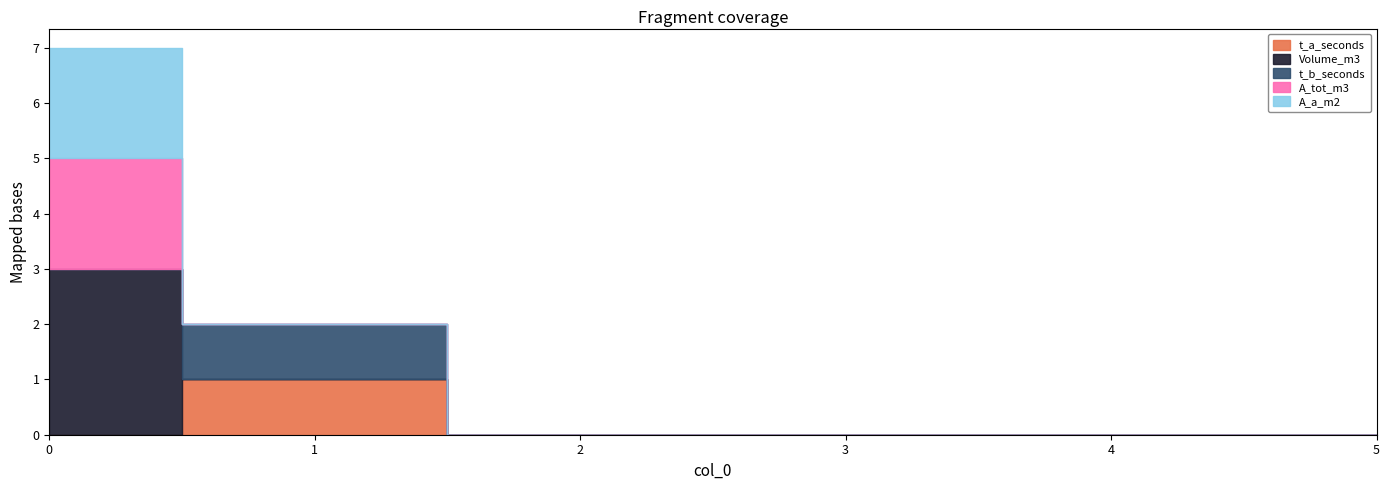

Reading left to right, list all the values displayed in this chart.

t_a_seconds: 0	1	0	0	0	0
Volume_m3: 3	0	0	0	0	0
t_b_seconds: 0	1	0	0	0	0
A_tot_m3: 2	0	0	0	0	0
A_a_m2: 2	0	0	0	0	0